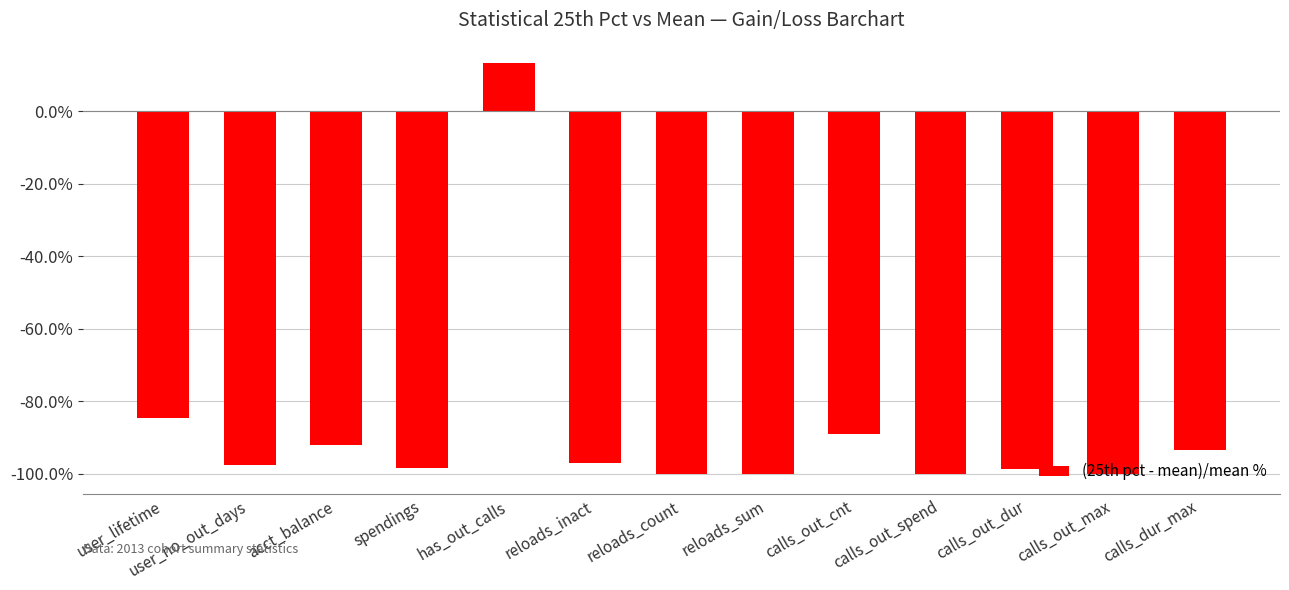

What is the label of the 13th bar from the right?

user_lifetime